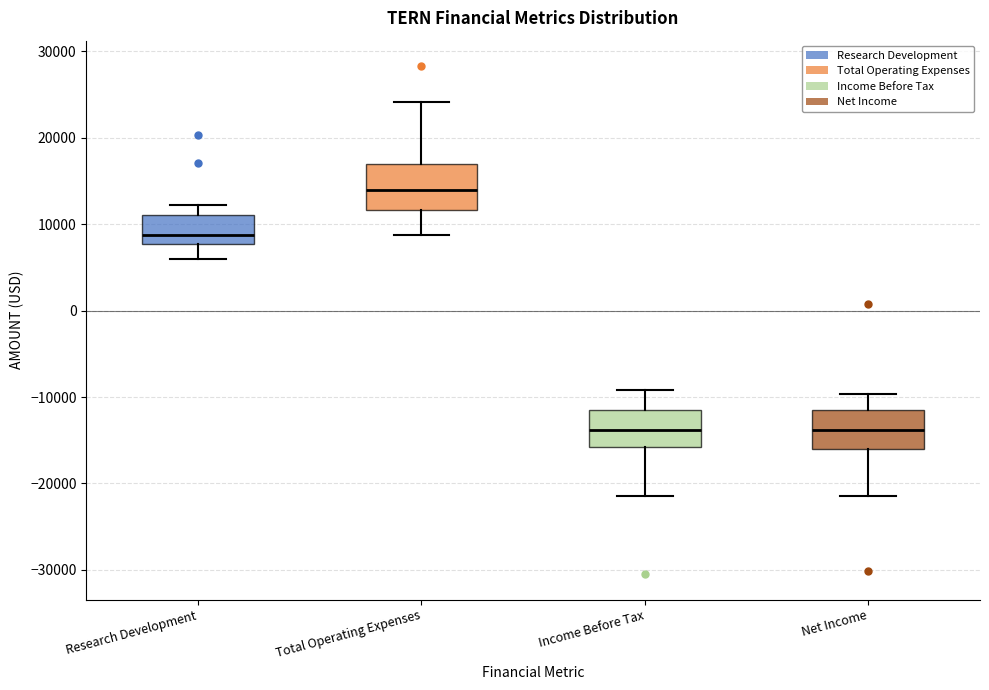

Reading left to right, transcribe this box plot: for each box, give where its median line is, the range the box spans, and where its two whiskers end, as read against the y-axis. The values are not printed on the chart, so give them approximately, as read against the axis.

Research Development: median 9000, box 8000 to 11000, whiskers 6000 to 12000
Total Operating Expenses: median 14000, box 12000 to 17000, whiskers 9000 to 24000
Income Before Tax: median -14000, box -16000 to -12000, whiskers -21000 to -9000
Net Income: median -14000, box -16000 to -12000, whiskers -21000 to -10000